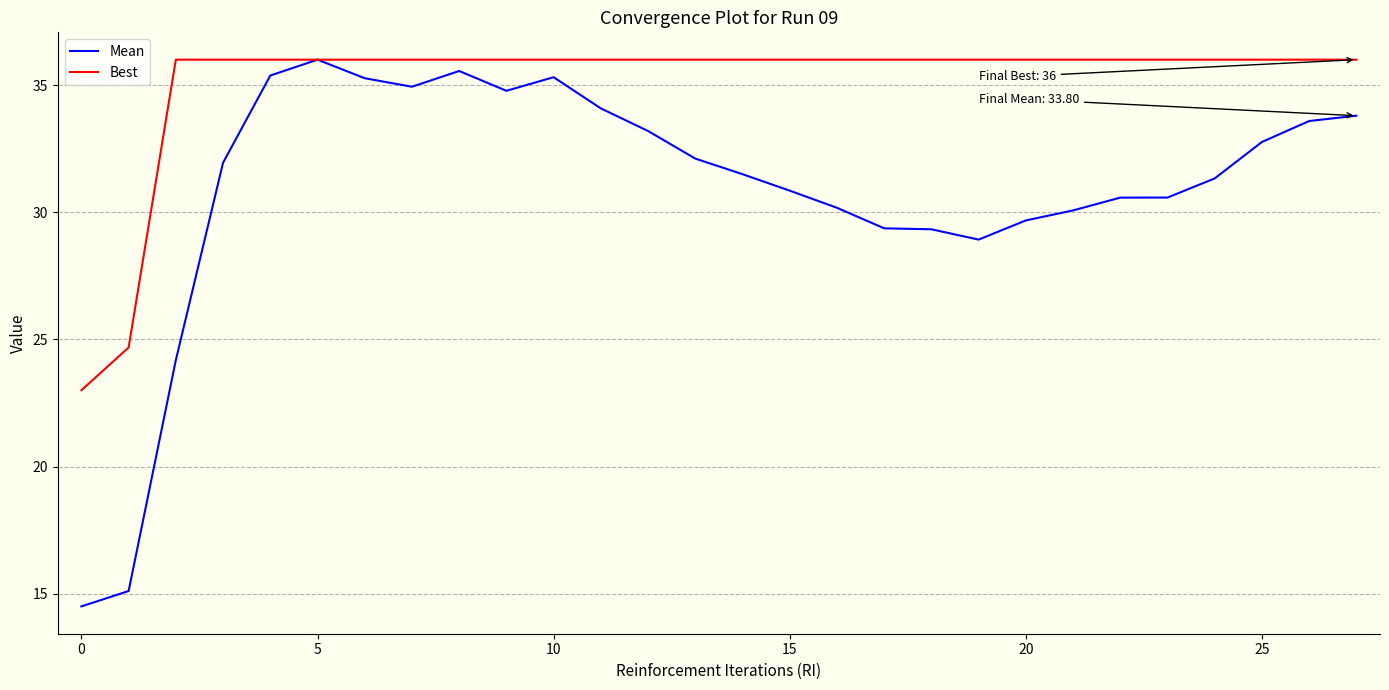

What are all the series names shown in the legend?

Mean, Best